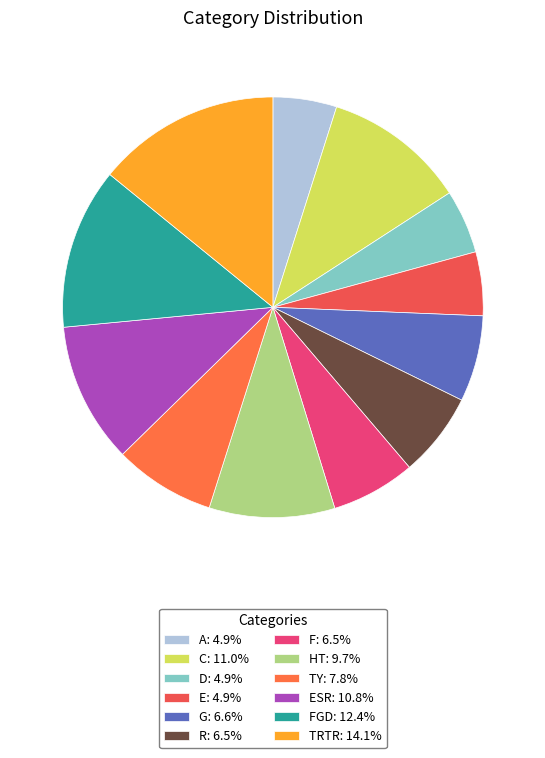

Rank the categories by value from highest to lowest.

TRTR, FGD, C, ESR, HT, TY, G, R, F, A, D, E